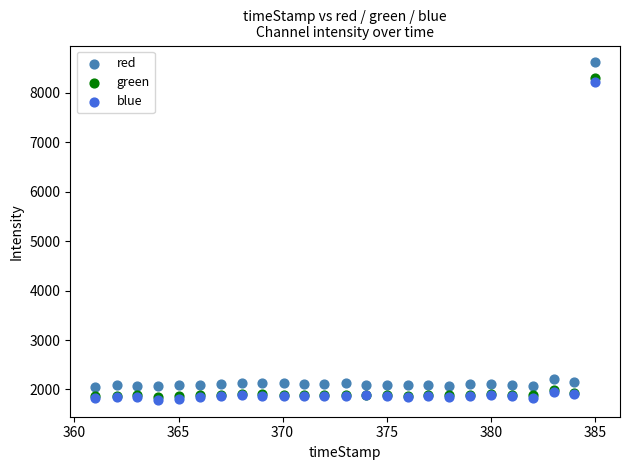

Which series reaches the maximum Y coordinate?

red